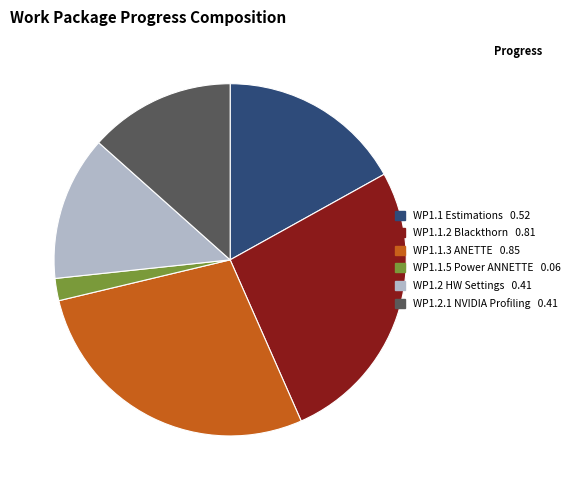

Is there any slice that represents more than half of the pie?

No